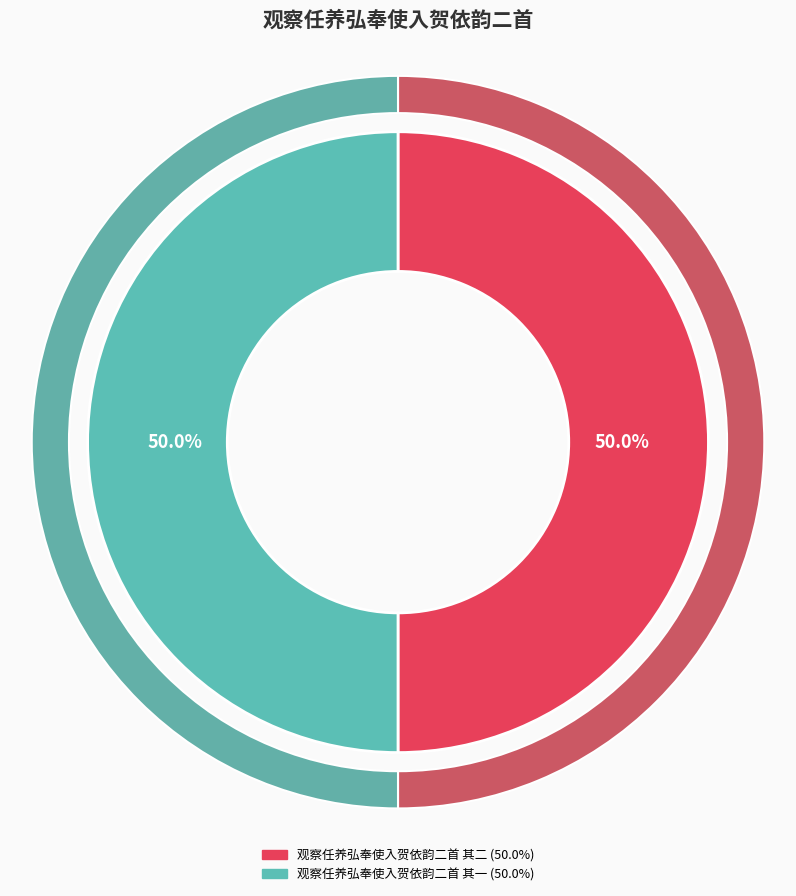

What is the ratio of the value at 观察任养弘奉使入贺依韵二首 其一 to the value at 观察任养弘奉使入贺依韵二首 其二?

1.0